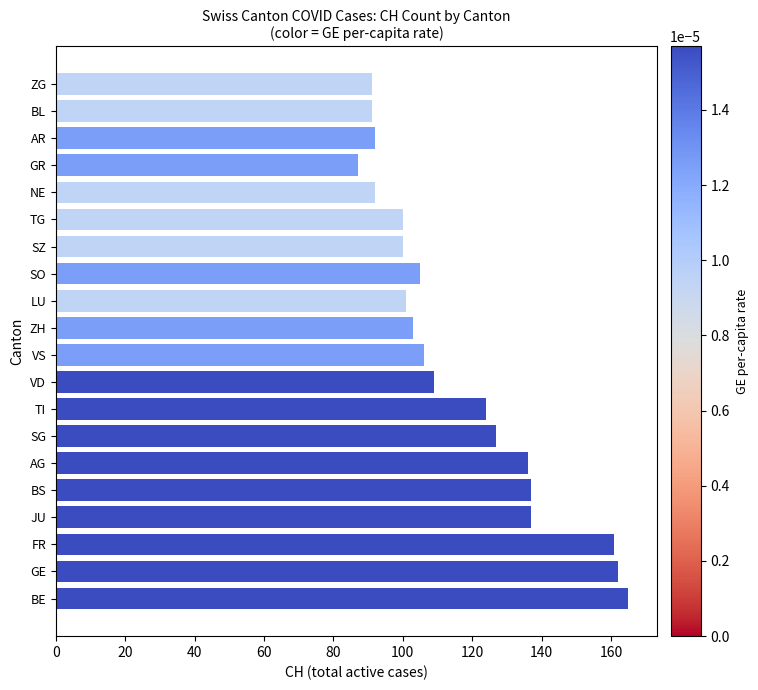

Reading bottom to top, transcribe all the data shown in this chart.

165	162	161	137	137	136	127	124	109	106	103	101	105	100	100	92	87	92	91	91